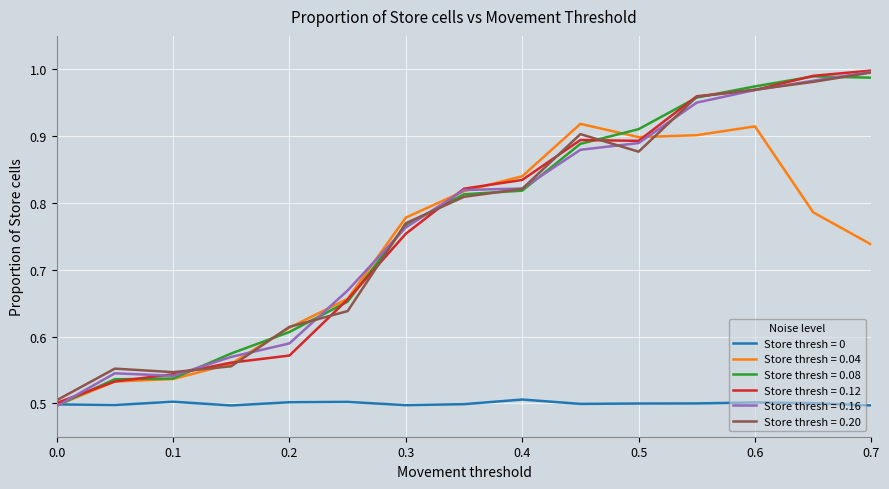

How many lines are shown in the chart?

6